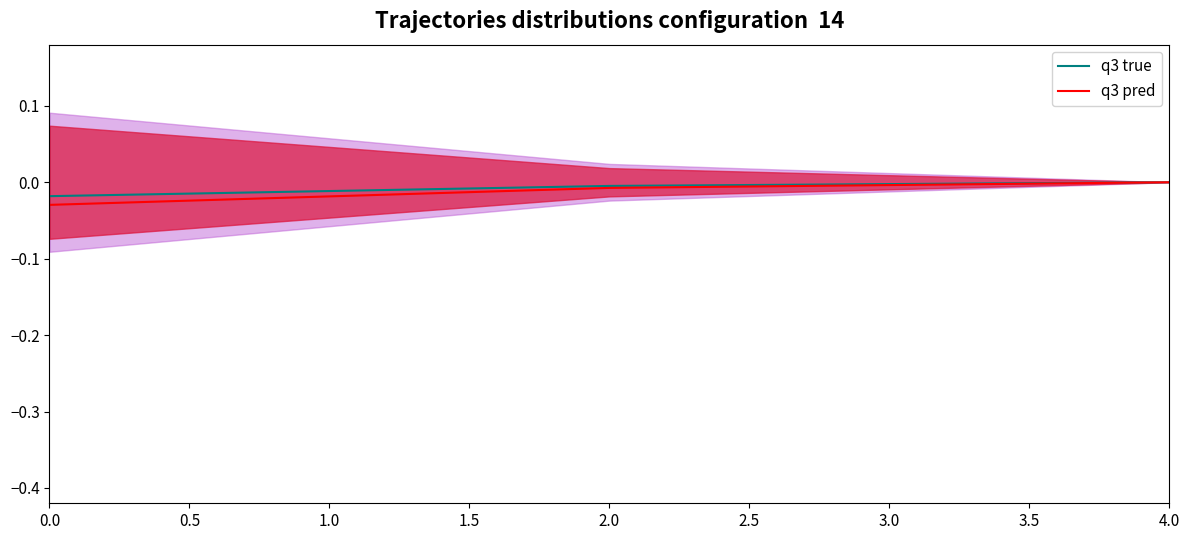

Count the q3 true values in the range 0 to 1.

1